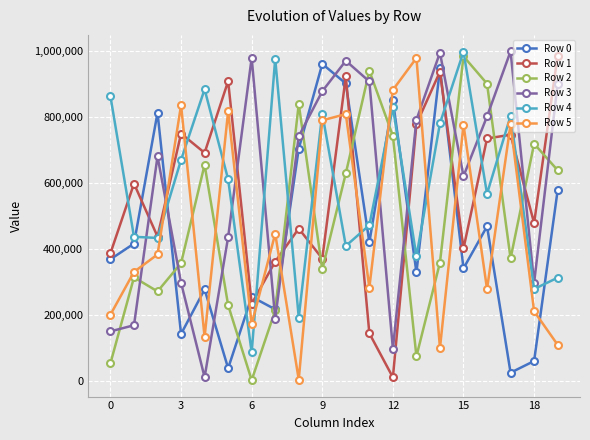

What are all the series names shown in the legend?

Row 0, Row 1, Row 2, Row 3, Row 4, Row 5